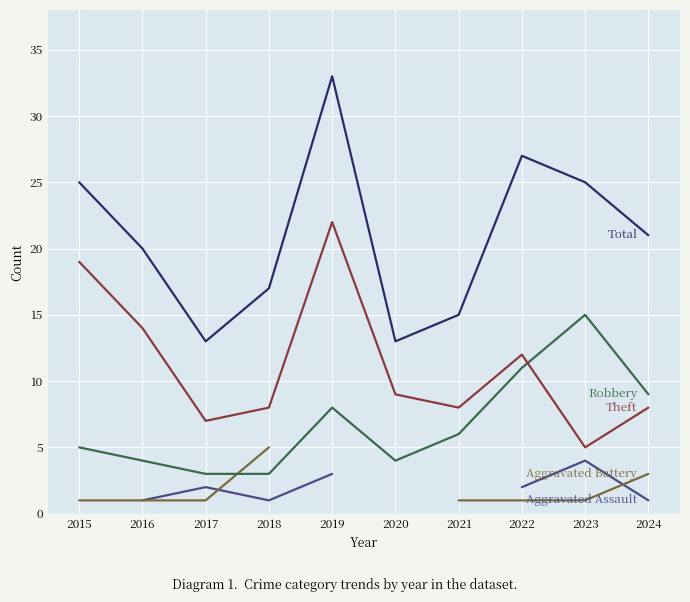

In Theft, how many points are higher than both neighbors (excluding endpoints)?

2